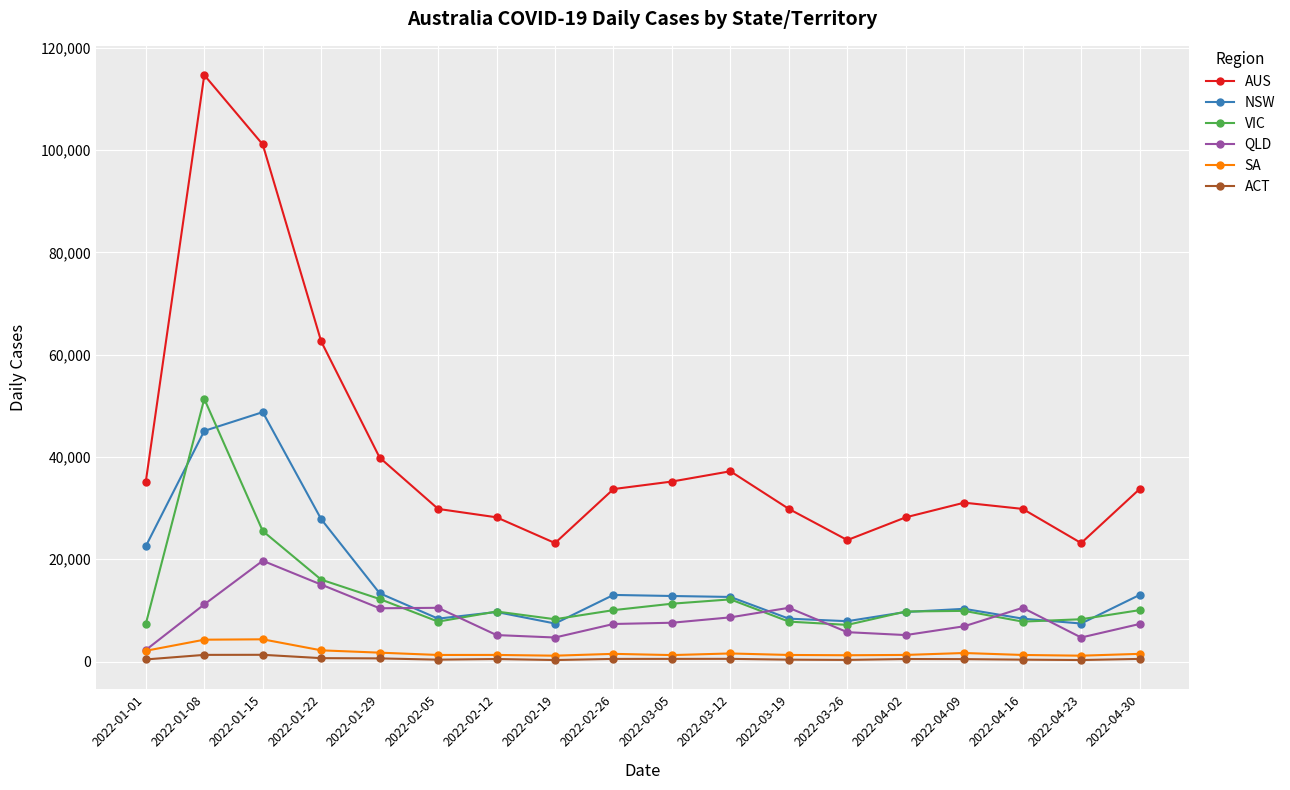

Where does the NSW series first go above 12632?

2022-01-01